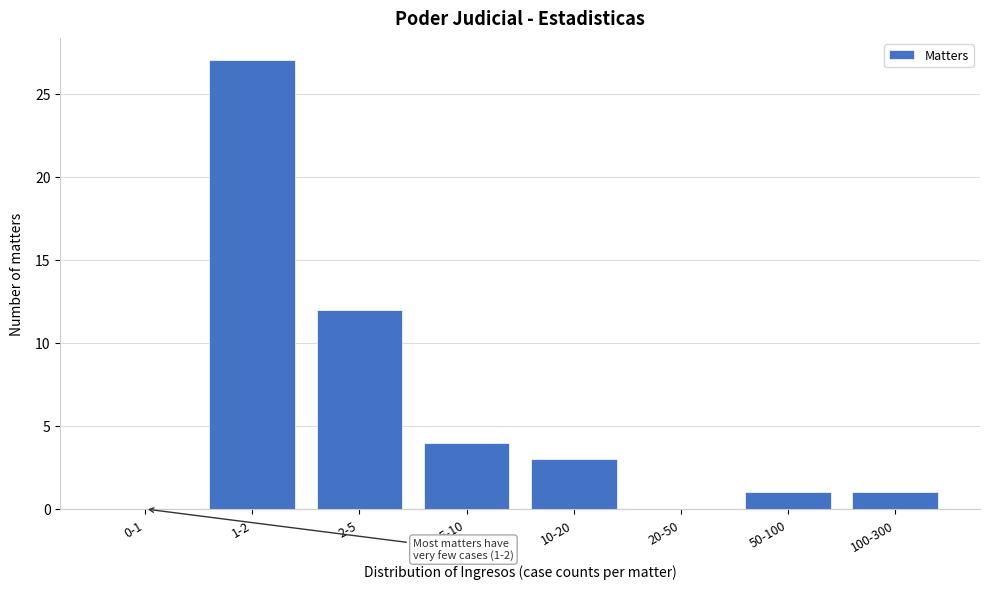

Reading left to right, list all the values displayed in this chart.

0-1=0	1-2=27	2-5=12	5-10=4	10-20=3	20-50=0	50-100=1	100-300=1